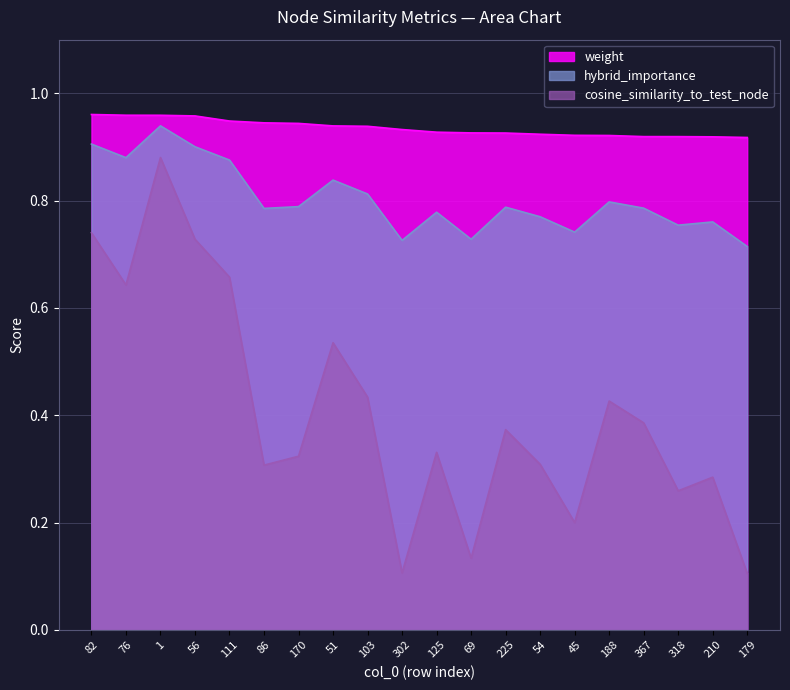

Reading left to right, list all the values displayed in this chart.

weight: 82=1.0	76=1.0	1=1.0	56=1.0	111=0.9	86=0.9	170=0.9	51=0.9	103=0.9	302=0.9	125=0.9	69=0.9	225=0.9	54=0.9	45=0.9	188=0.9	367=0.9	318=0.9	210=0.9	179=0.9
hybrid_importance: 82=0.9	76=0.9	1=0.9	56=0.9	111=0.9	86=0.8	170=0.8	51=0.8	103=0.8	302=0.7	125=0.8	69=0.7	225=0.8	54=0.8	45=0.7	188=0.8	367=0.8	318=0.8	210=0.8	179=0.7
cosine_similarity_to_test_node: 82=0.7	76=0.6	1=0.9	56=0.7	111=0.7	86=0.3	170=0.3	51=0.5	103=0.4	302=0.1	125=0.3	69=0.1	225=0.4	54=0.3	45=0.2	188=0.4	367=0.4	318=0.3	210=0.3	179=0.1